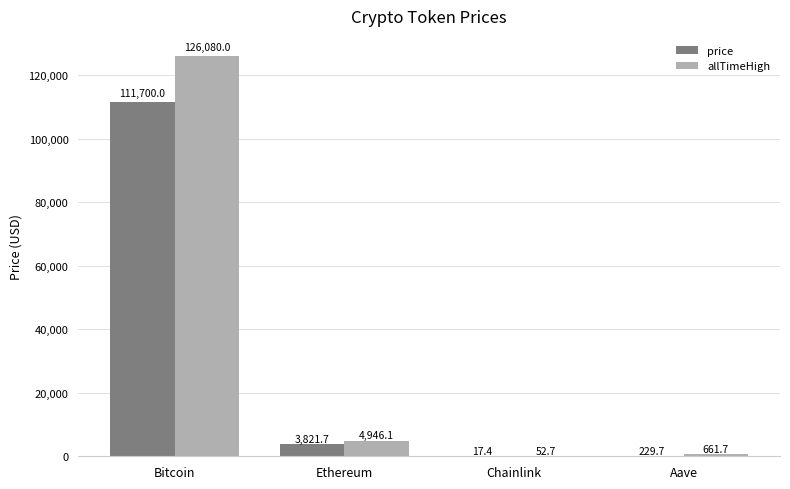

At which category does the chart reach its peak across all series?

Bitcoin